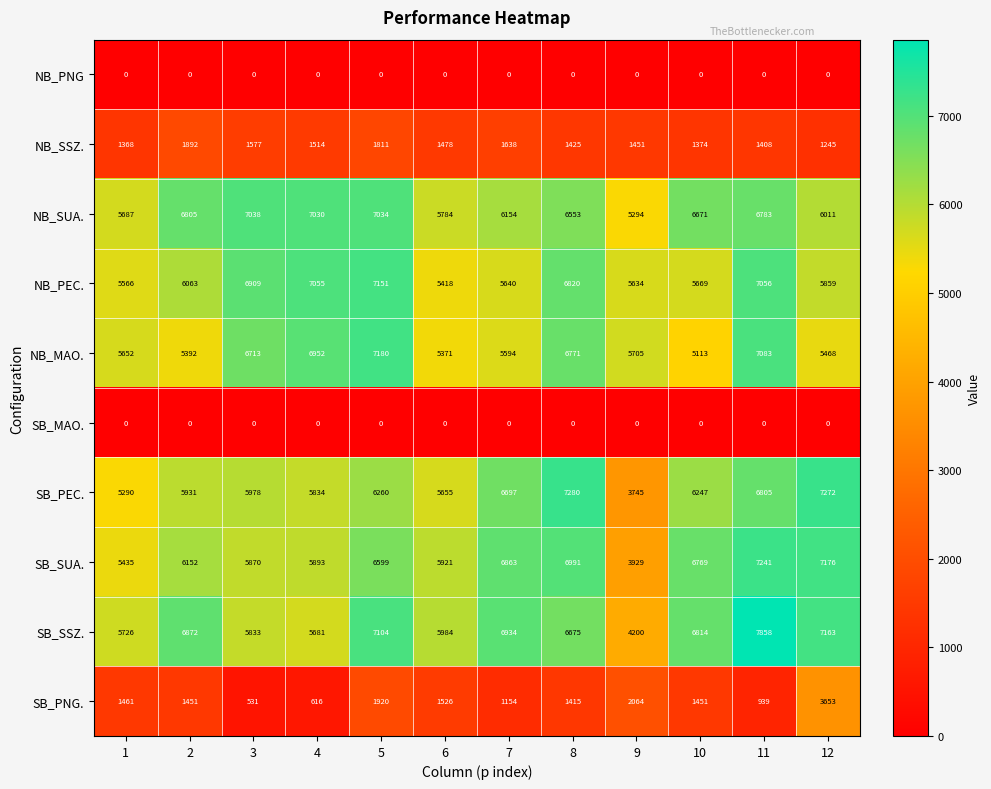

List the labels in order of SB_SUA. value, smallest first.

9, 1, 3, 4, 6, 2, 5, 10, 7, 8, 12, 11